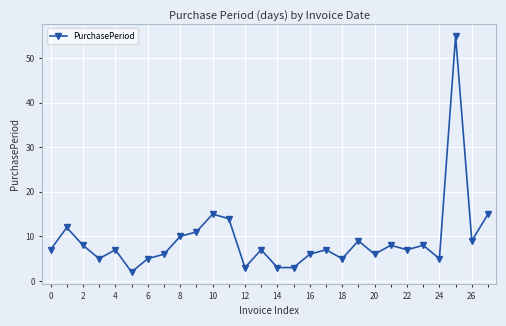

What is the difference between the second highest and second lowest values?

12